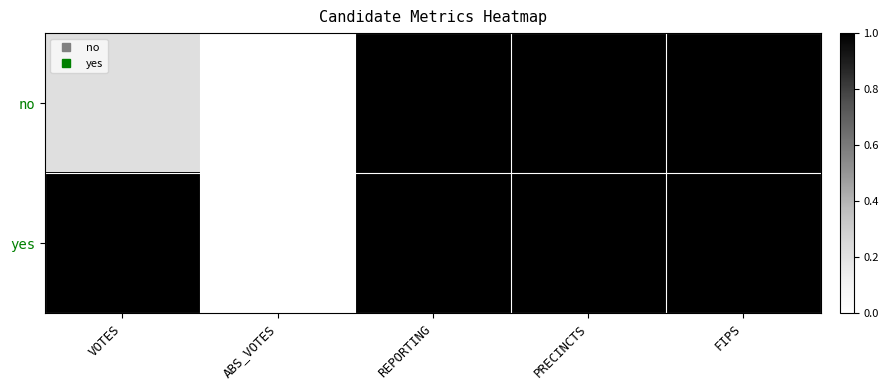

At which category is the sum across all series the highest?

REPORTING